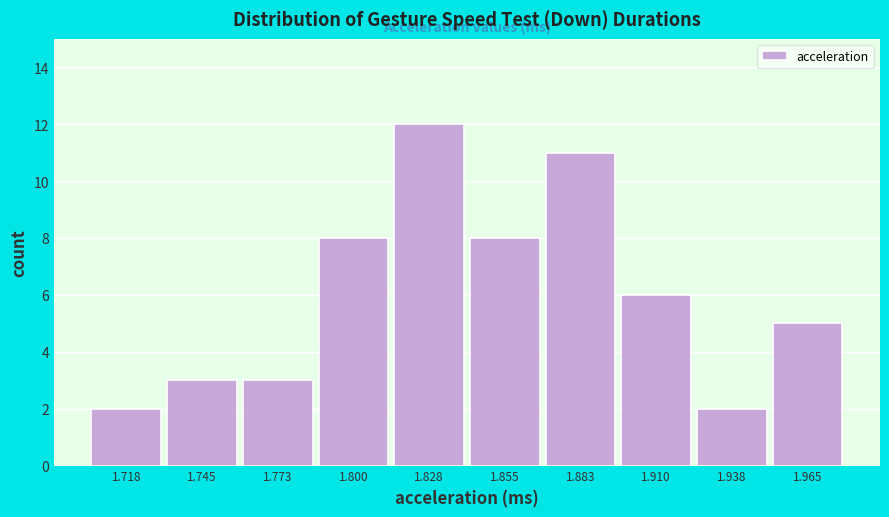

How tall is the bar that spans 1.705 to 1.735 on the x-axis? Neither the bar edges nor the heights are printed on the chart, so give them approximately, as read against the axes.

2